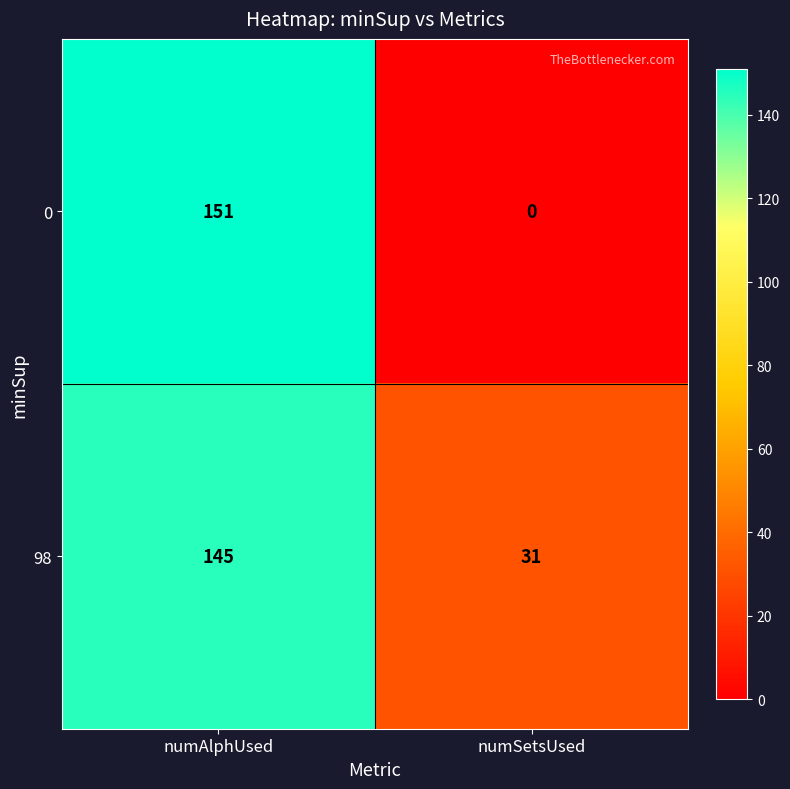

Where is 0 nearest to the value 75?

numSetsUsed